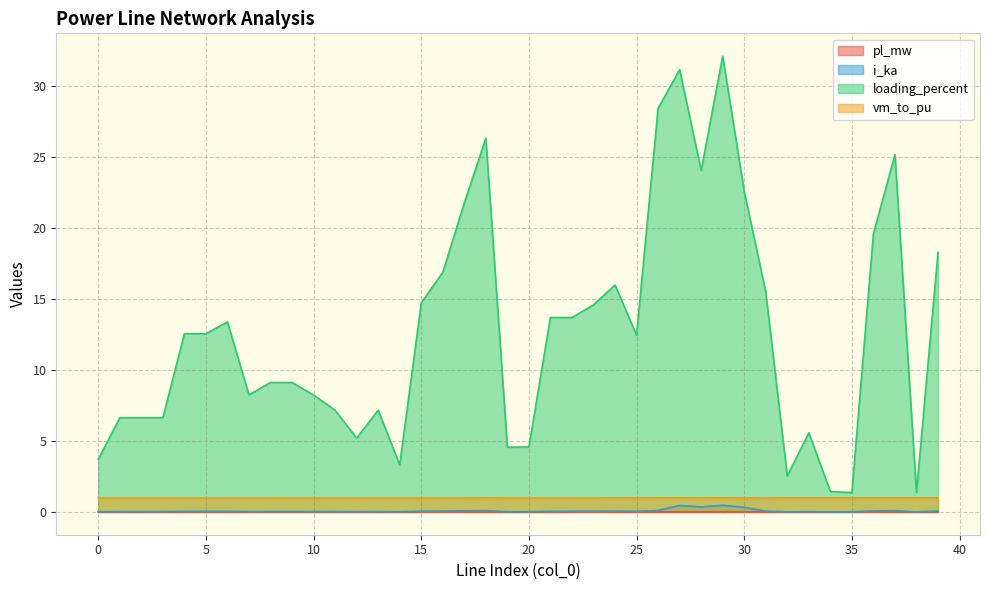

Does the chart display data point markers on the line(s)?

No